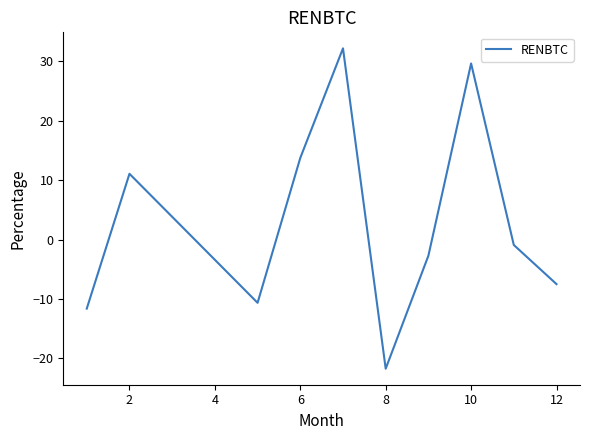

What is the difference between the maximum and second lowest values?

43.8